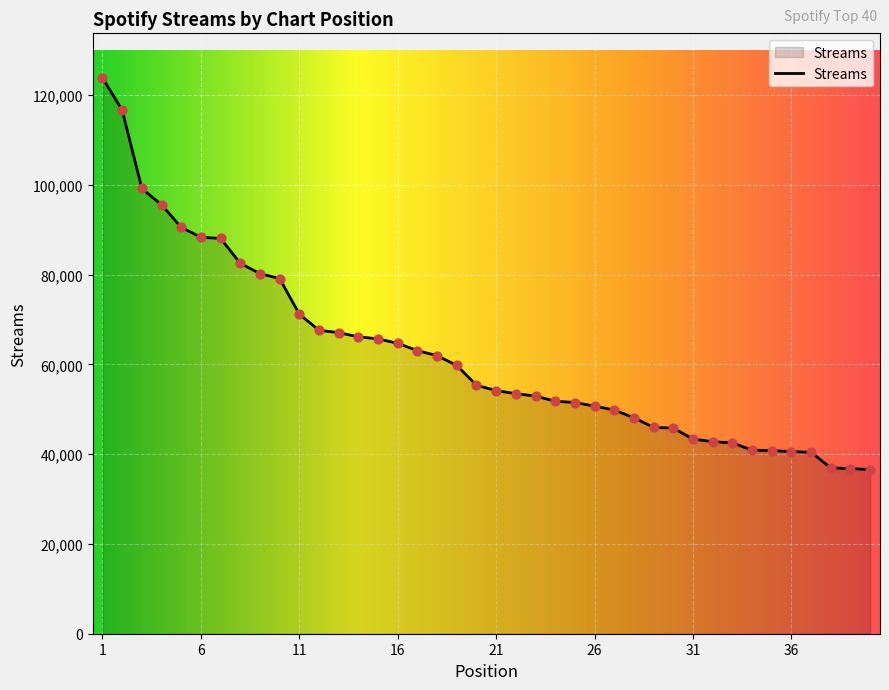

What is the maximum value shown in the chart?

123838